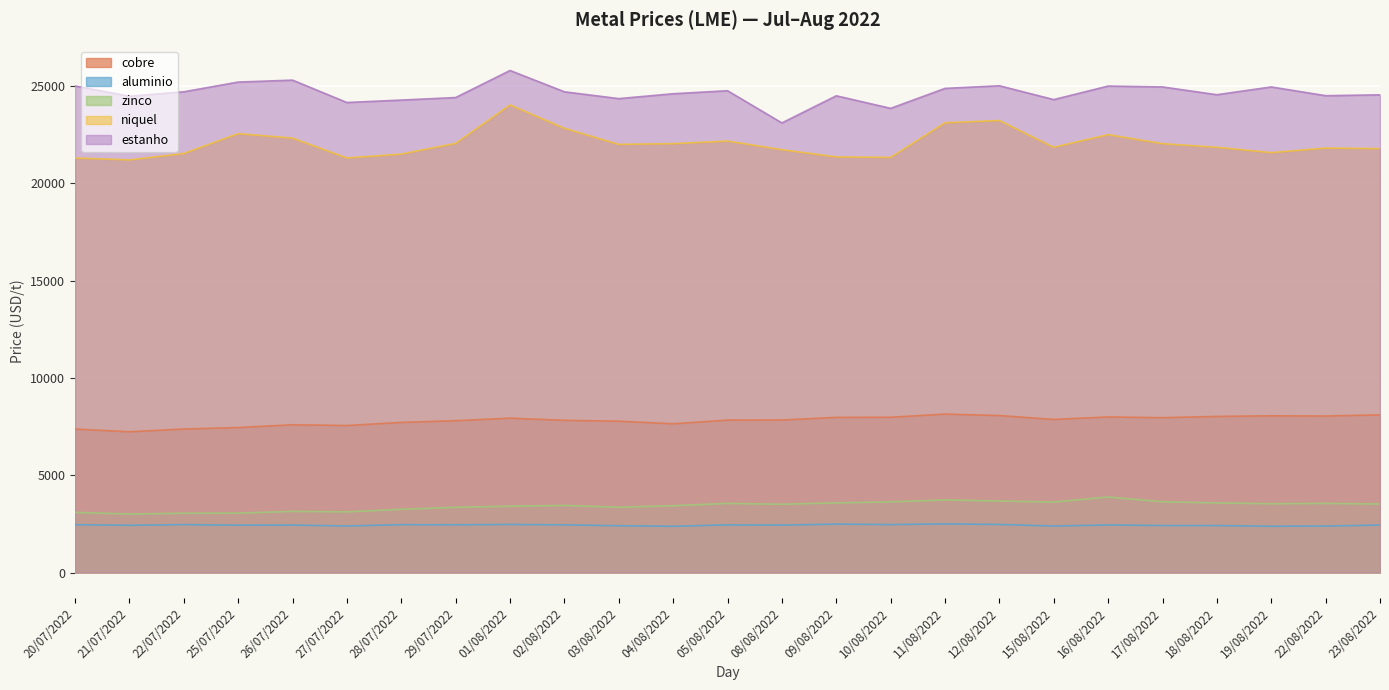

How many values in the estanho series are below 24600?

12